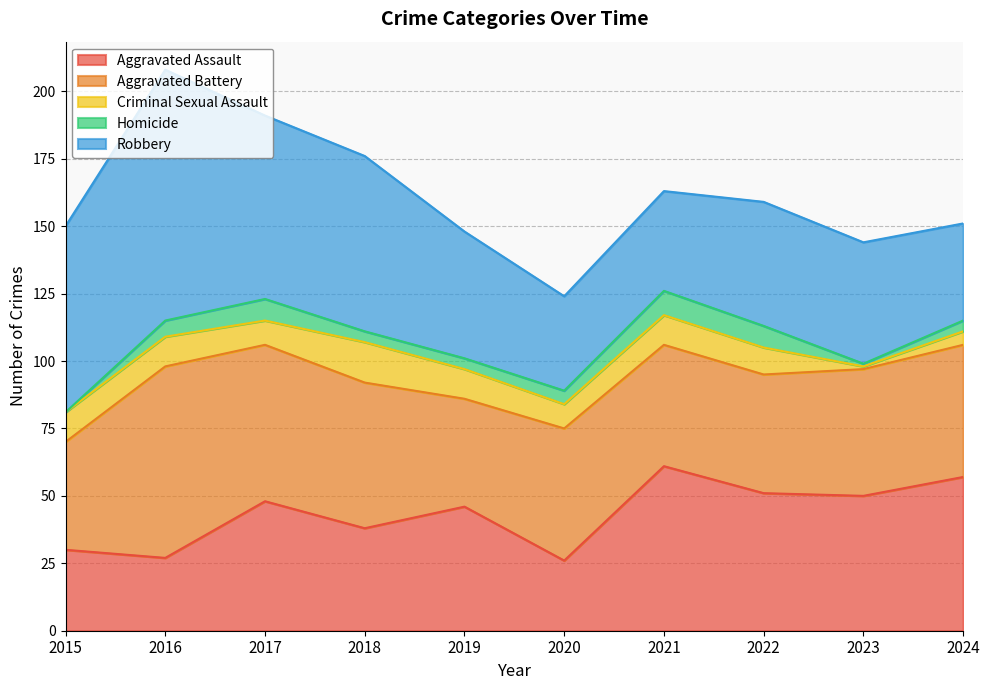

What are all the series names shown in the legend?

Aggravated Assault, Aggravated Battery, Criminal Sexual Assault, Homicide, Robbery